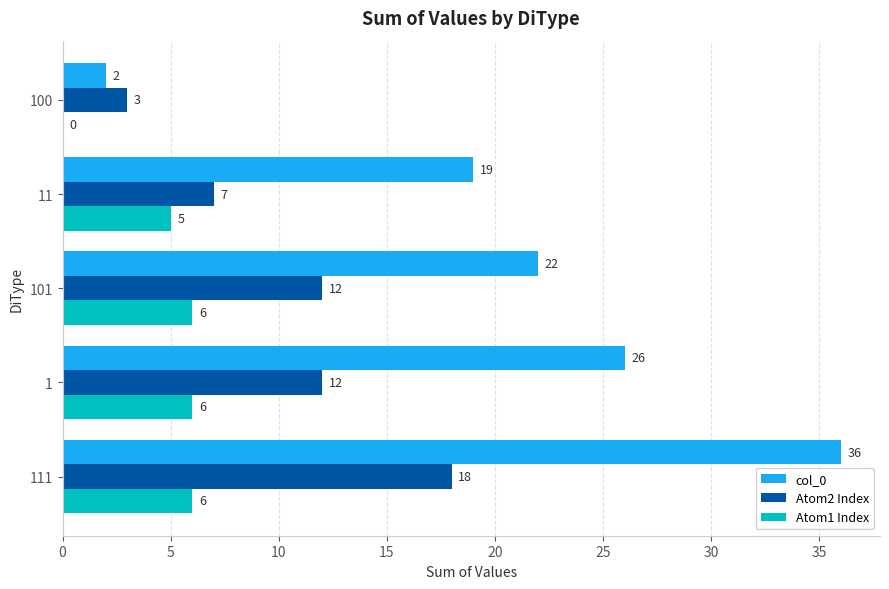

At which category is the sum across all series the highest?

111